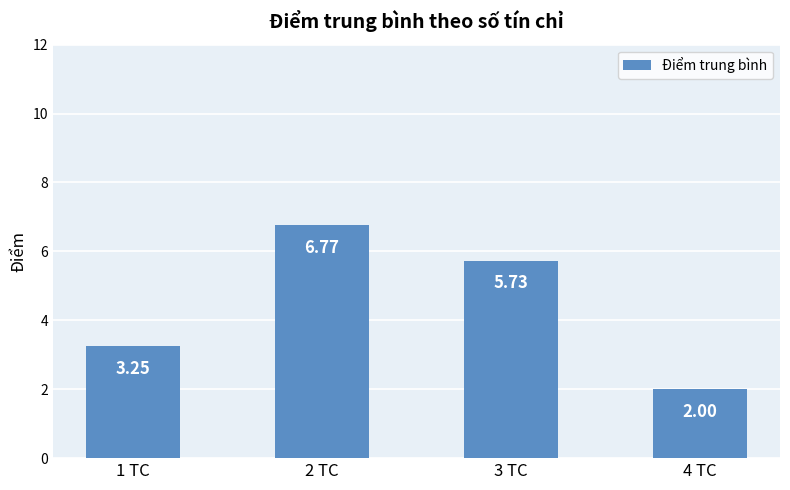

What is the difference between the maximum and second lowest values?

3.5